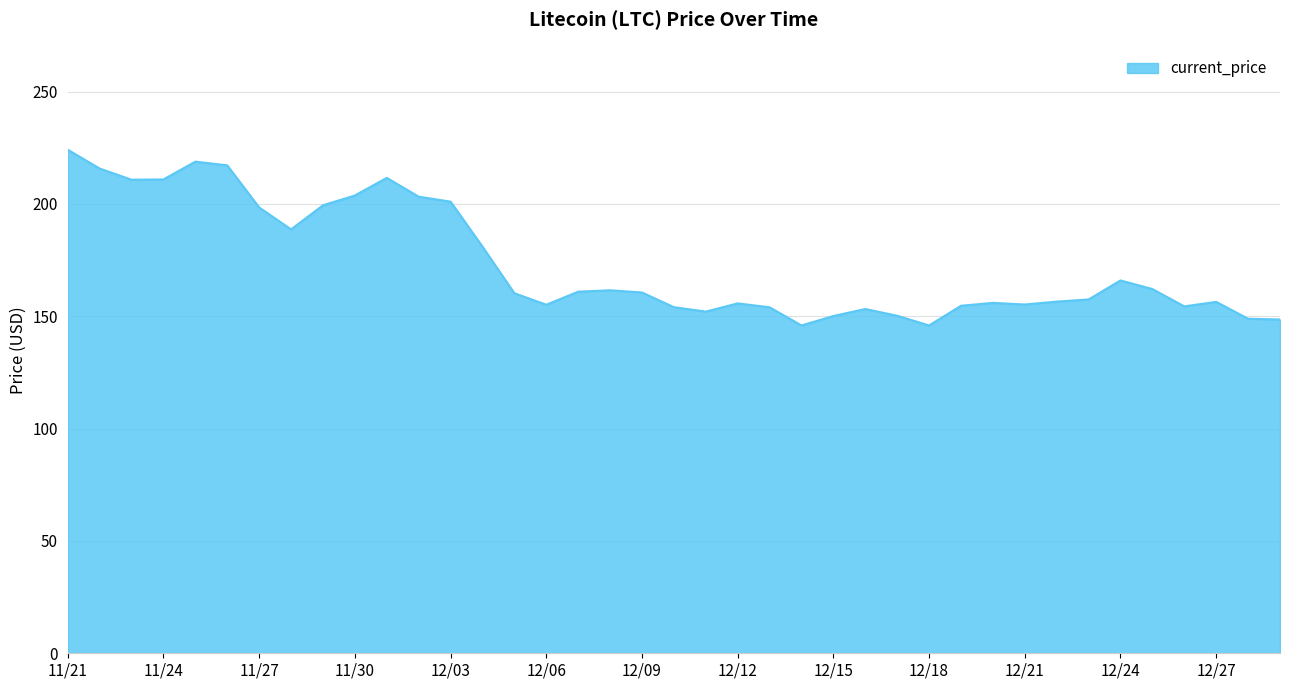

What is the greatest value displayed?

224.1